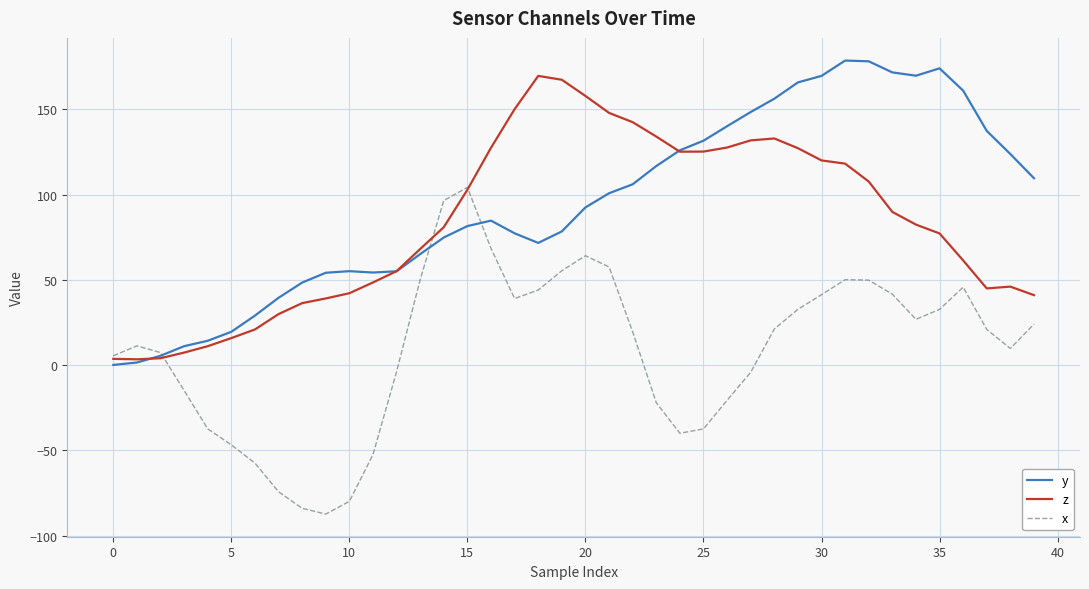

How many distinct data groups are displayed?

3